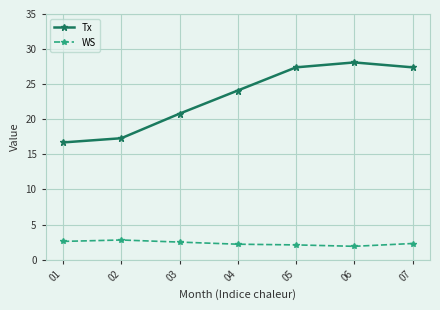

At which label does WS first exceed 2?

01